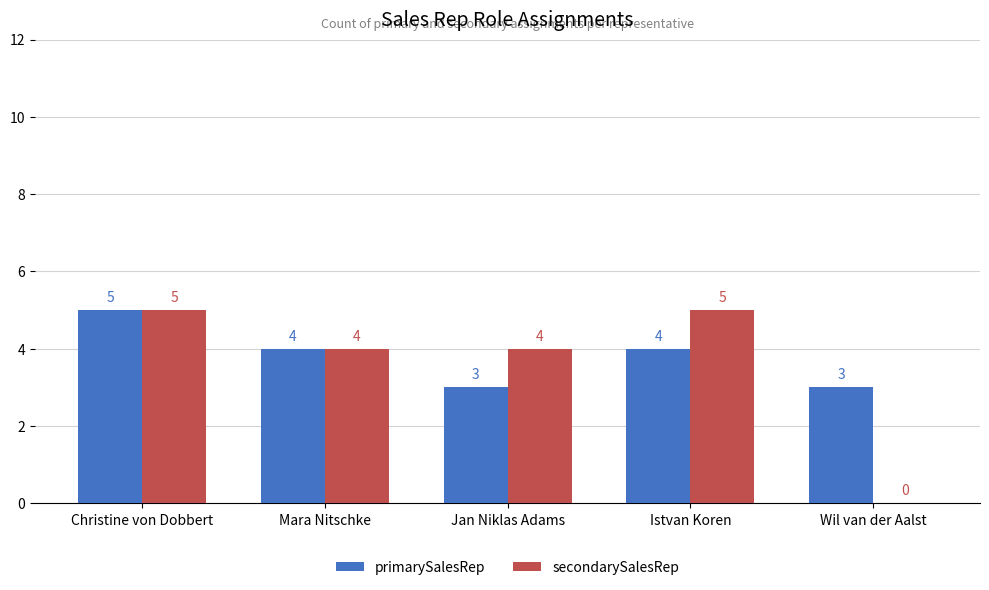

The primarySalesRep series shows 5 at Christine von Dobbert. True or false?

True